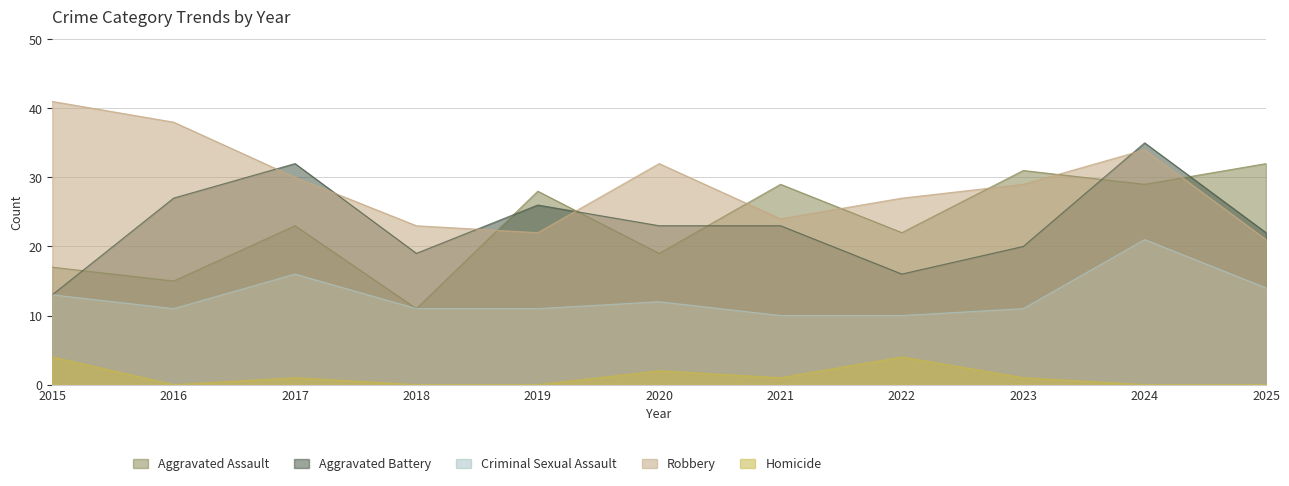

How many values in the Aggravated Battery series exceed 23?

4